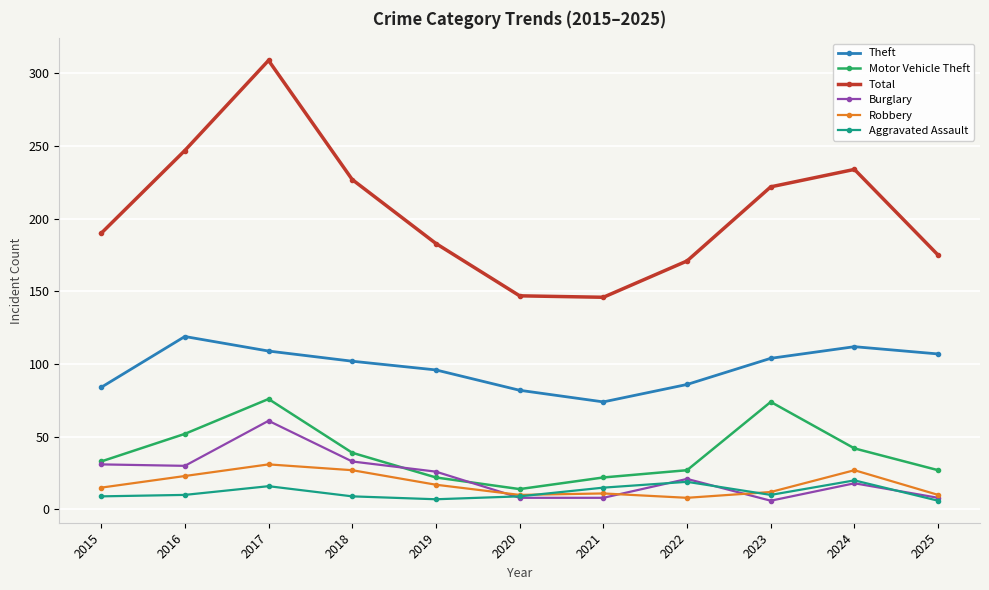

What is the maximum value shown in the chart?

309